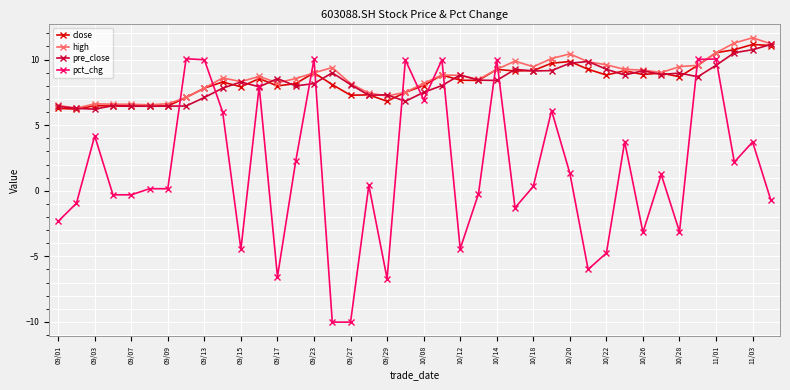

What is the maximum value for high?

11.7